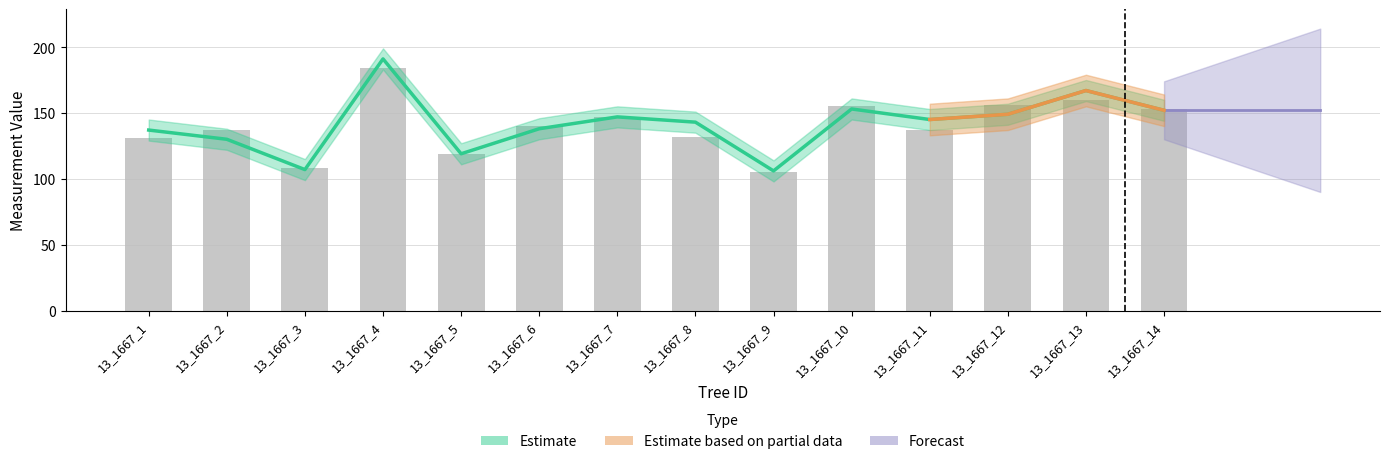

What is the greatest value displayed?

191